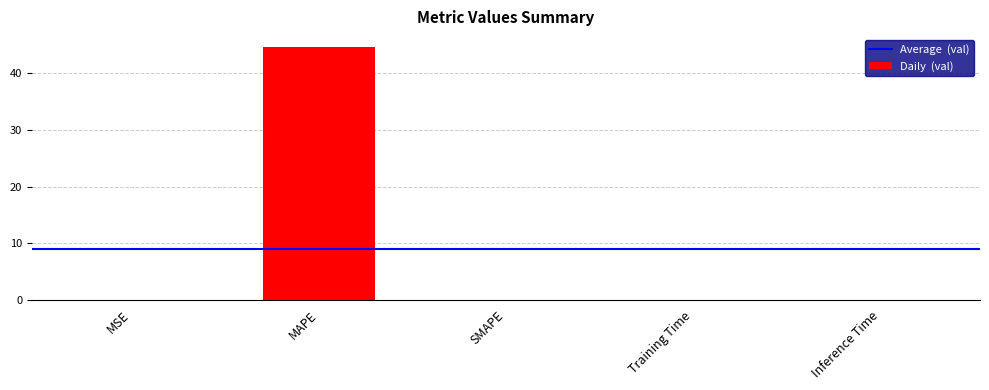

Are the bars grouped side by side (vs. stacked)?

No